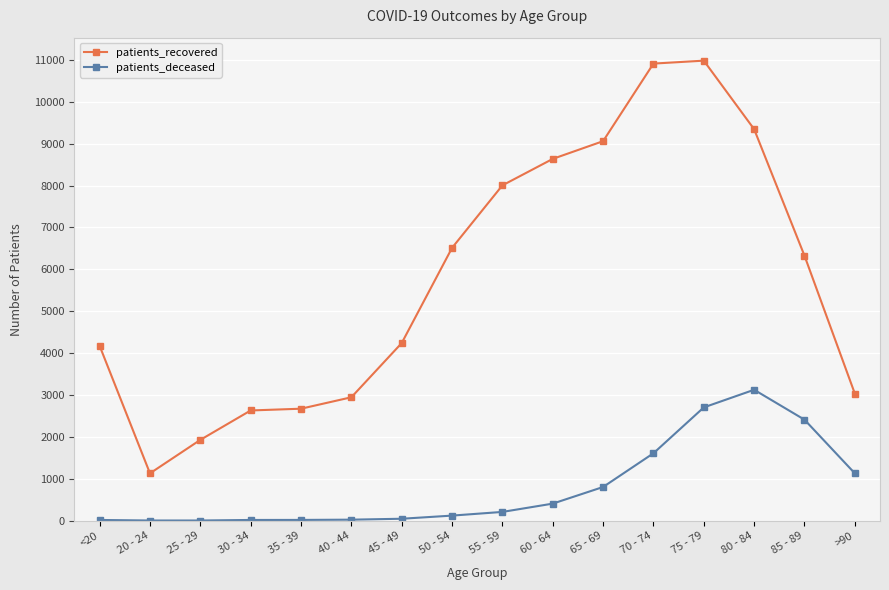

How many lines are shown in the chart?

2